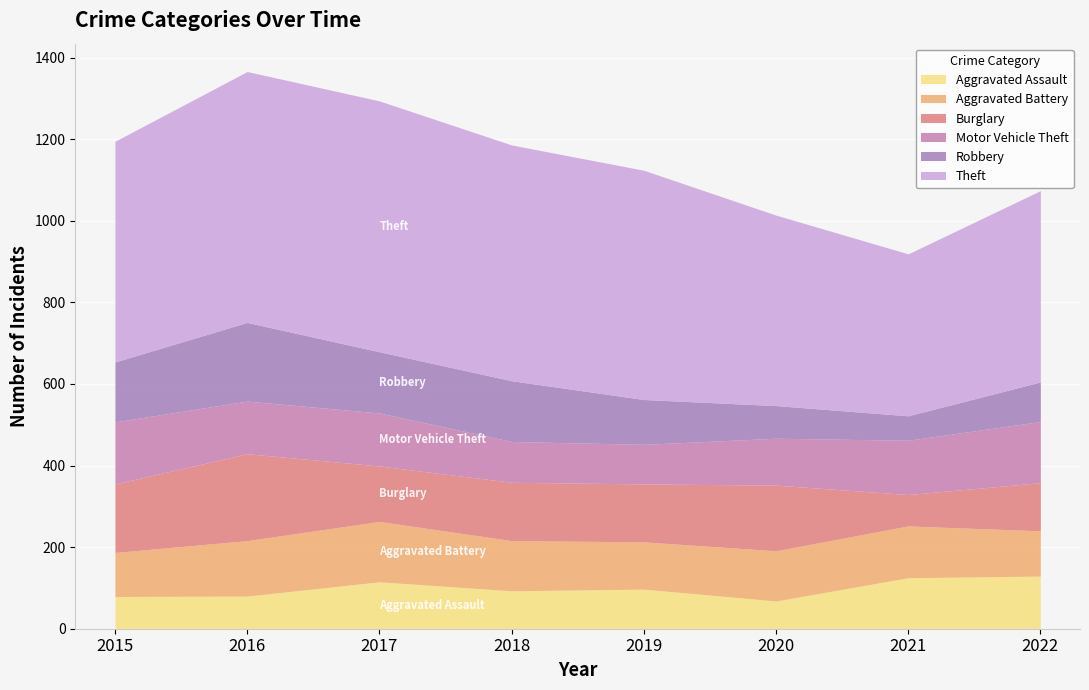

Reading left to right, extract all data points from this chart.

Aggravated Assault: 2015=79	2016=80	2017=115	2018=93	2019=97	2020=68	2021=125	2022=129
Aggravated Battery: 2015=108	2016=136	2017=148	2018=123	2019=116	2020=123	2021=127	2022=111
Burglary: 2015=168	2016=213	2017=136	2018=143	2019=142	2020=161	2021=77	2022=118
Motor Vehicle Theft: 2015=152	2016=129	2017=130	2018=100	2019=97	2020=115	2021=133	2022=150
Robbery: 2015=147	2016=193	2017=150	2018=149	2019=110	2020=80	2021=60	2022=97
Theft: 2015=541	2016=615	2017=615	2018=578	2019=562	2020=467	2021=397	2022=469